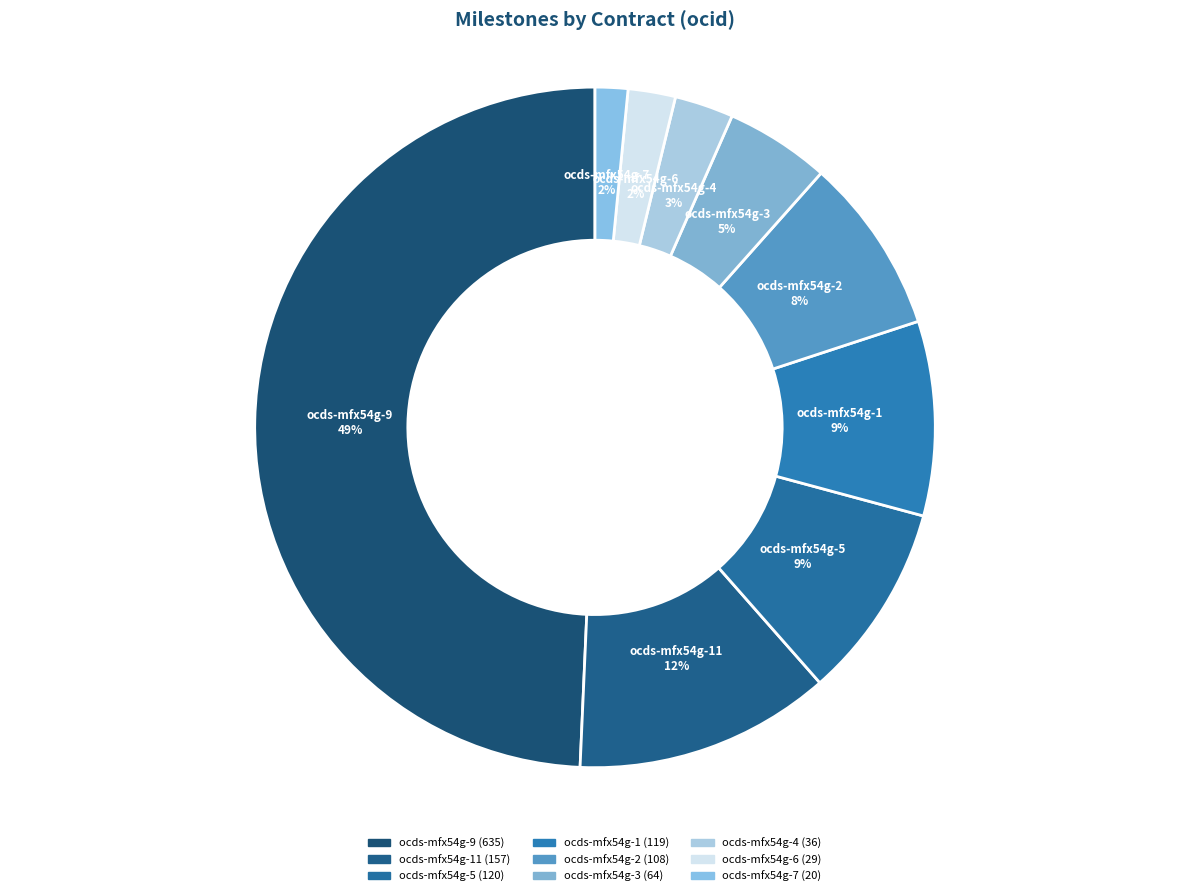

Count the number of slices in the pie.

9